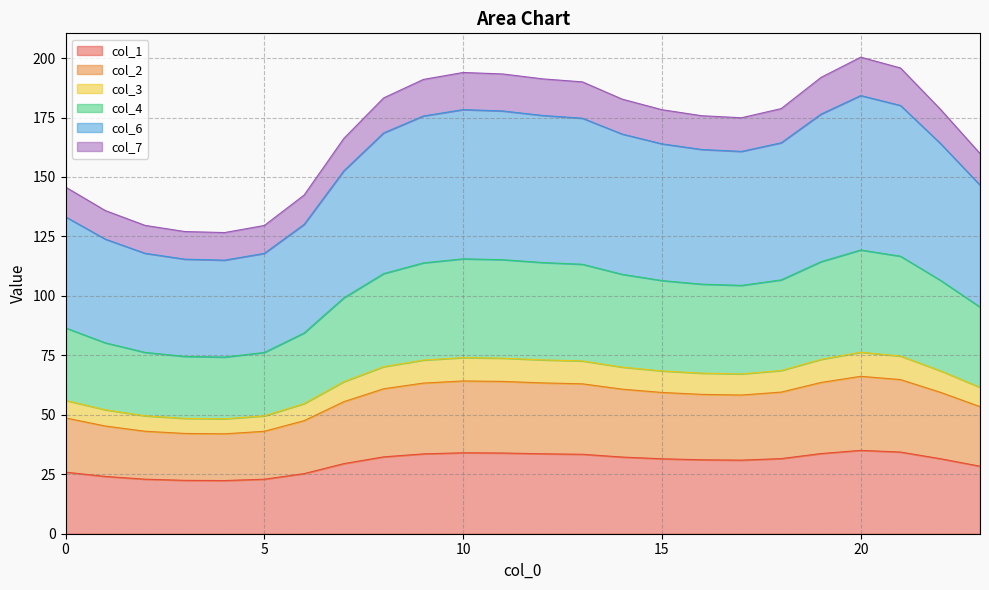

What is the minimum value for col_1?

22.4